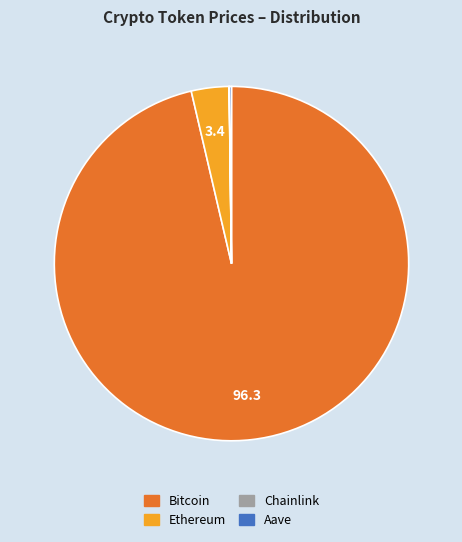

Is it true that Bitcoin is 83% of the pie?

False